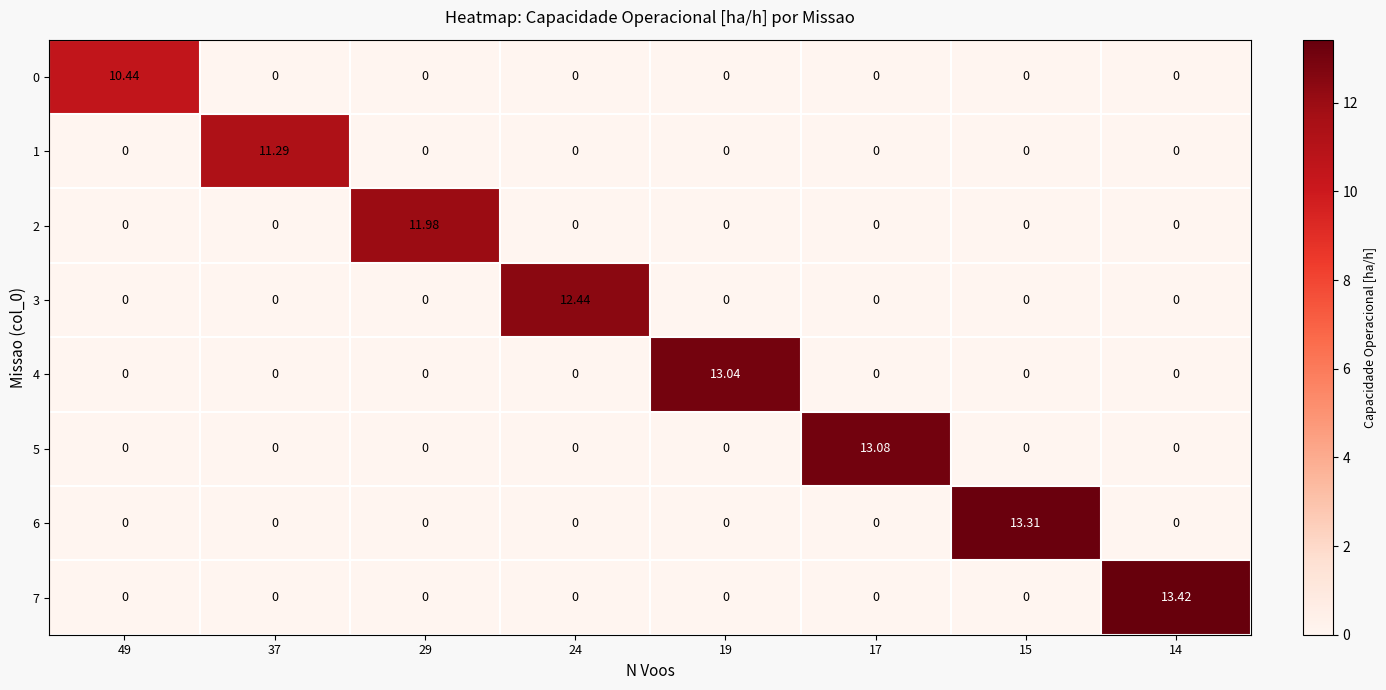

Is the value of 7 at 14 greater than the value of 2 at 17?

Yes